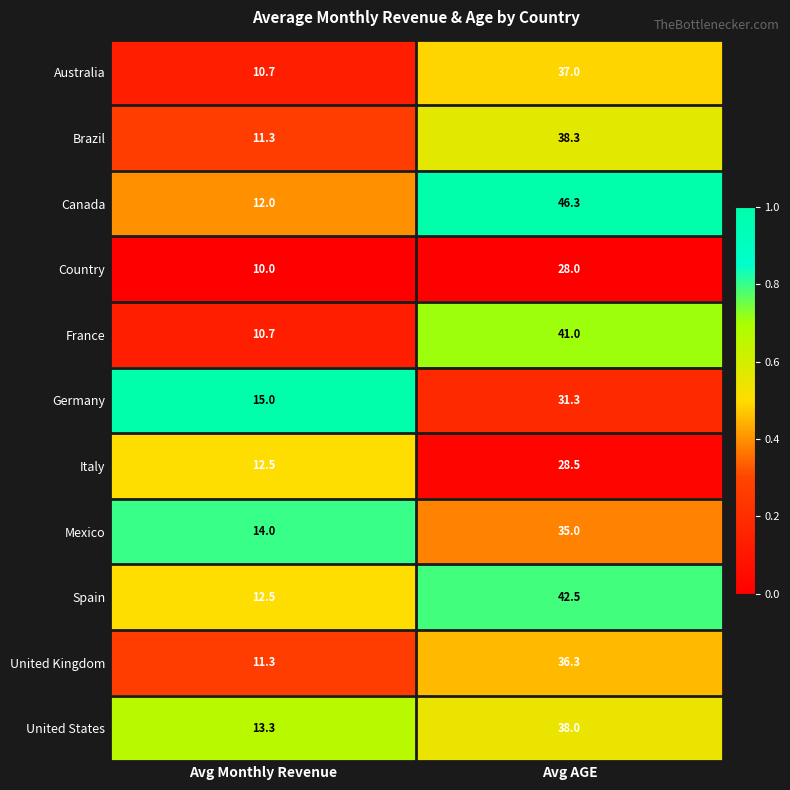

Which series has the largest range (max minus min)?

Canada